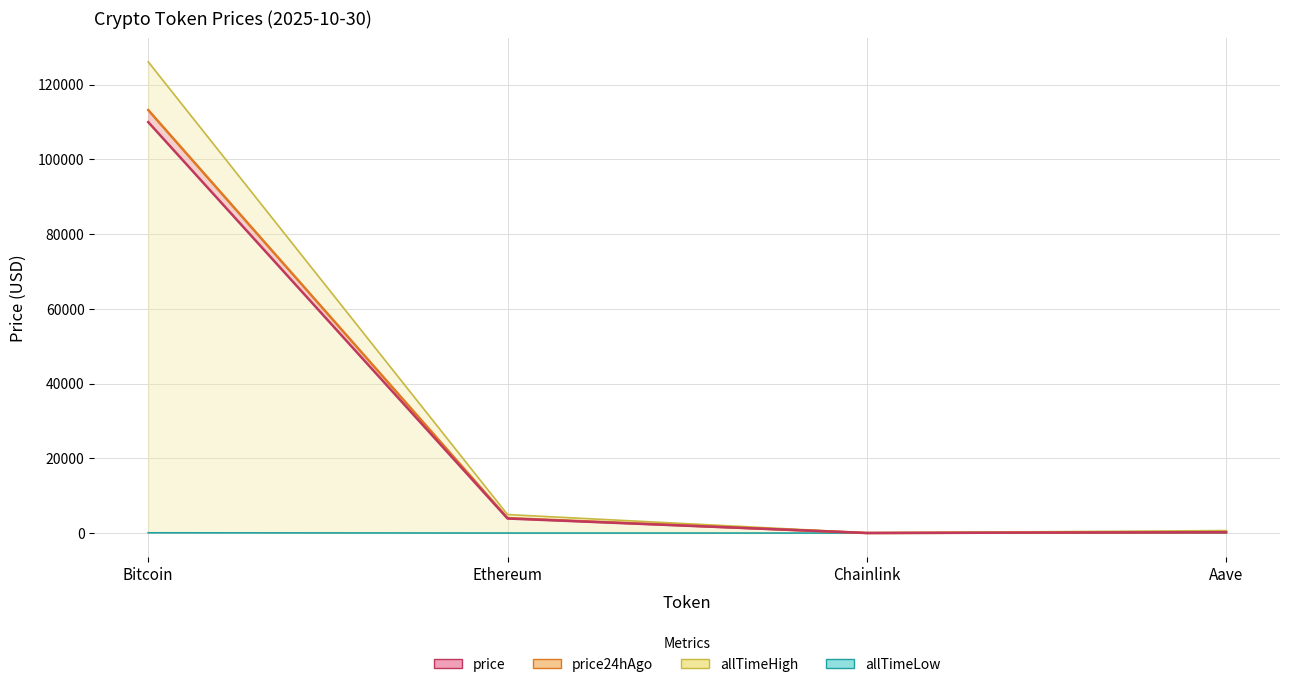

Reading left to right, transcribe all the data shown in this chart.

allTimeHigh: Bitcoin=126080.0	Ethereum=4946.1	Chainlink=52.7	Aave=661.7
allTimeLow: Bitcoin=67.8	Ethereum=0.4	Chainlink=0.1	Aave=26.0
price24hAgo: Bitcoin=113182.0	Ethereum=4011.2	Chainlink=18.1	Aave=230.7
price: Bitcoin=109956.0	Ethereum=3891.8	Chainlink=17.7	Aave=224.4